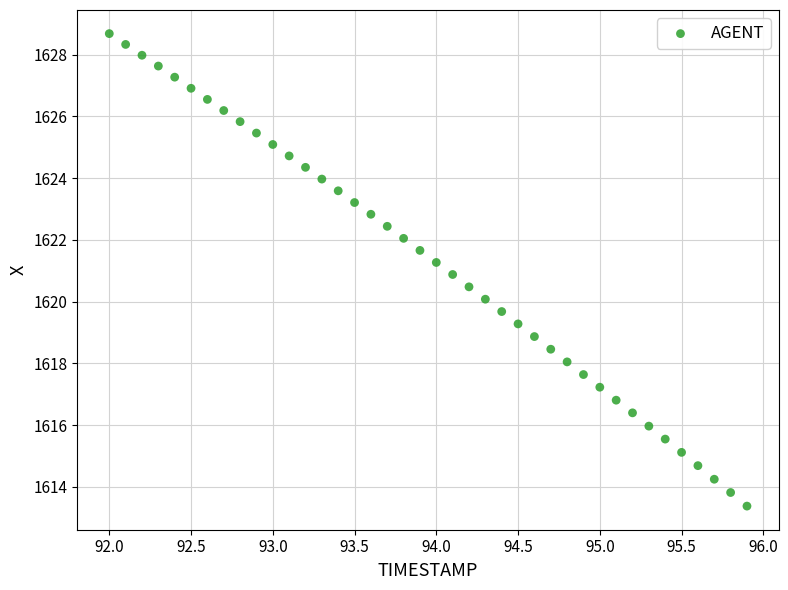

What is the range of Y values (max minus min)?

15.3